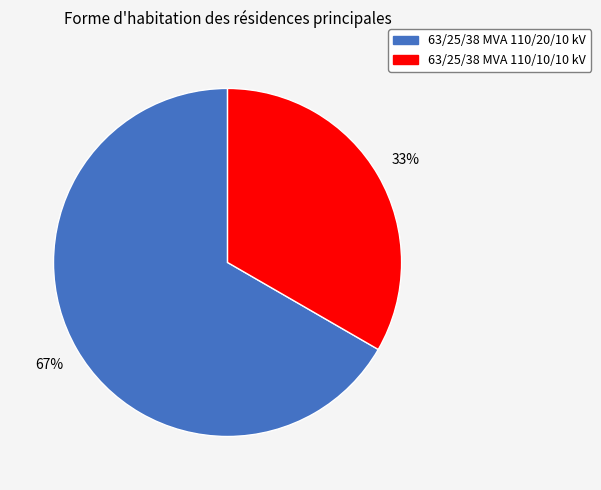

To the nearest percent, what is the average slice percentage?

50%